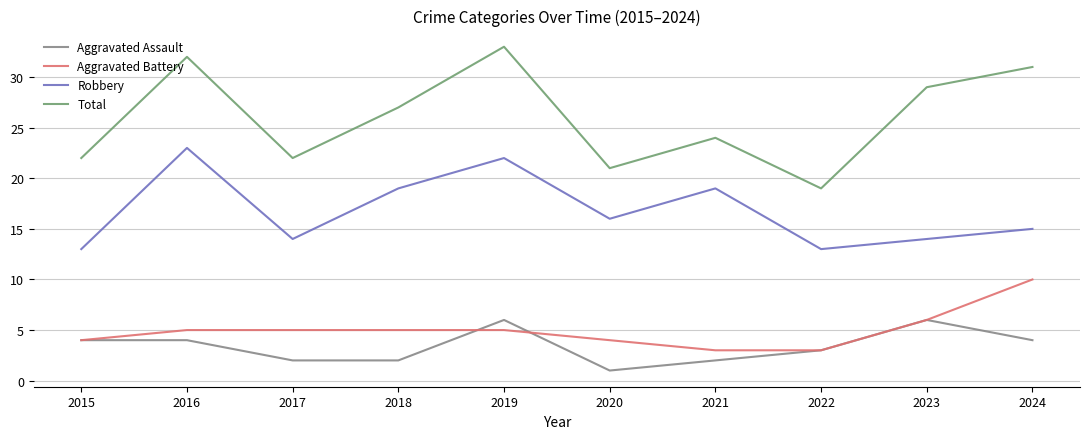

Which series has the largest range (max minus min)?

Total